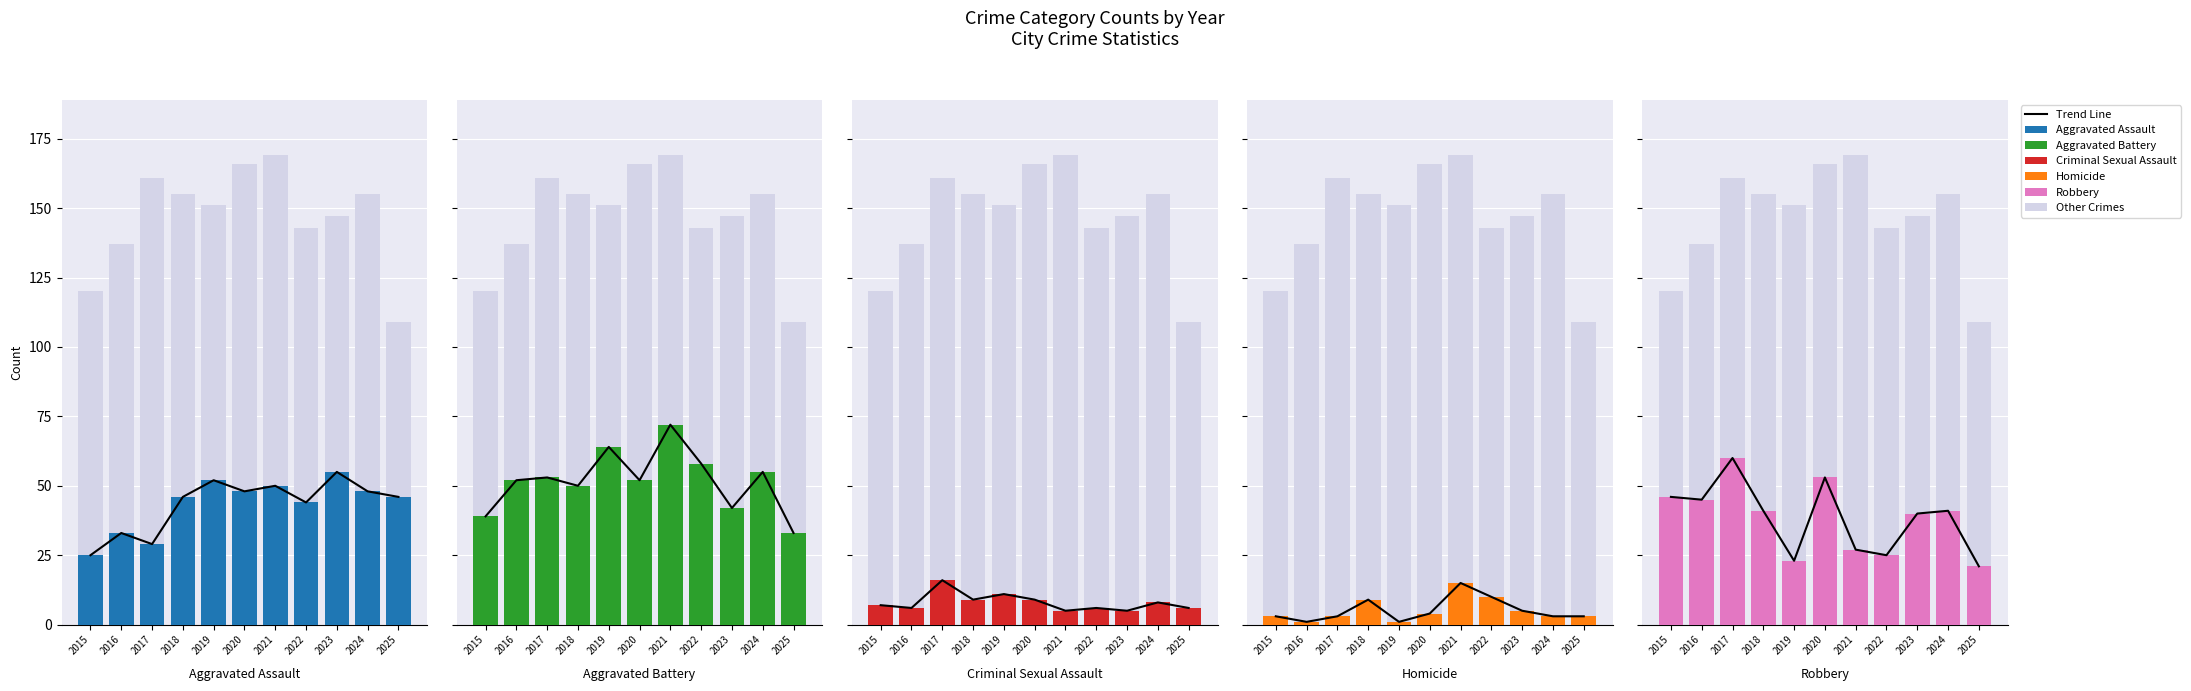

What is the sum of all Robbery values?

422